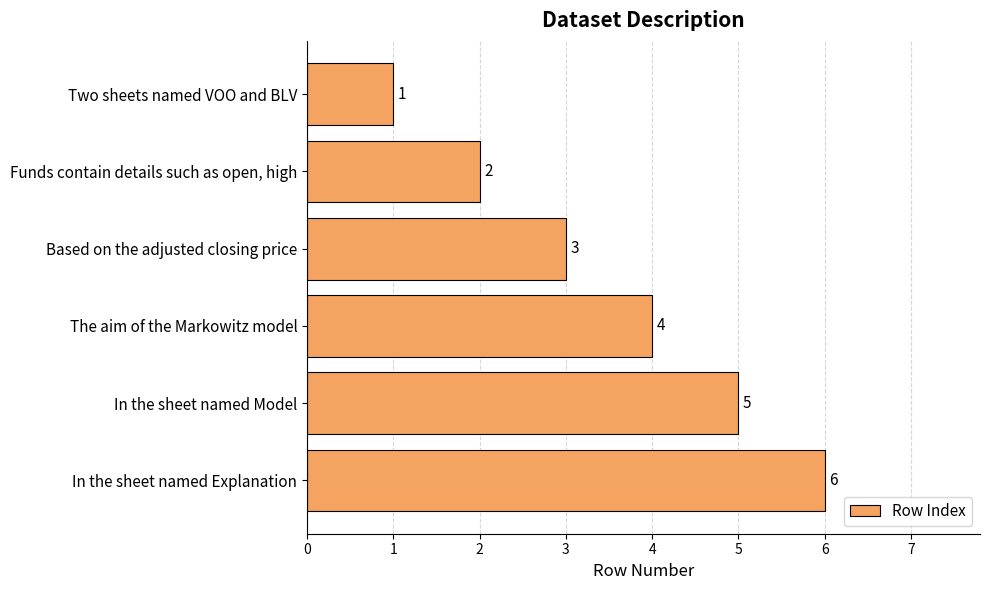

How many values are below 4?

3